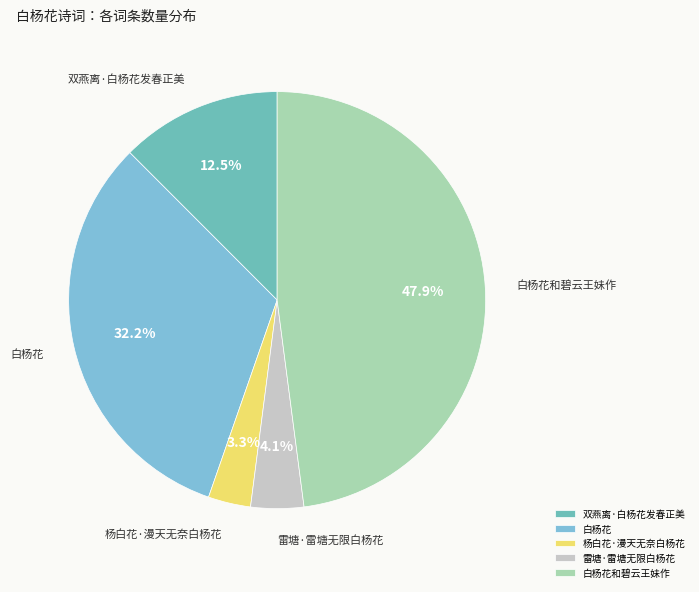

Does 杨白花·漫天无奈白杨花 account for over 50% of the chart?

No